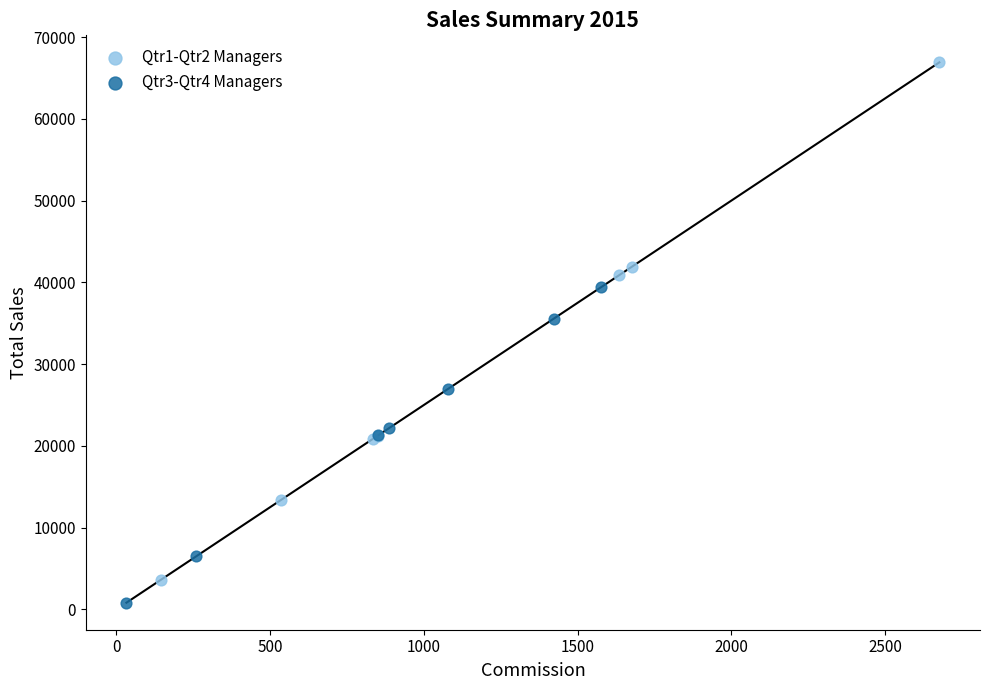

Which series contains the highest Y value?

Qtr1-Qtr2 Managers